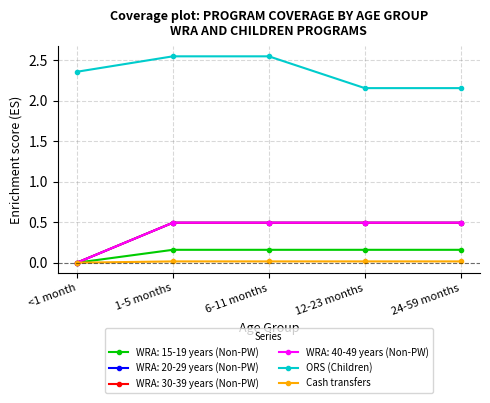

Is this an area chart (filled region under the line)?

No